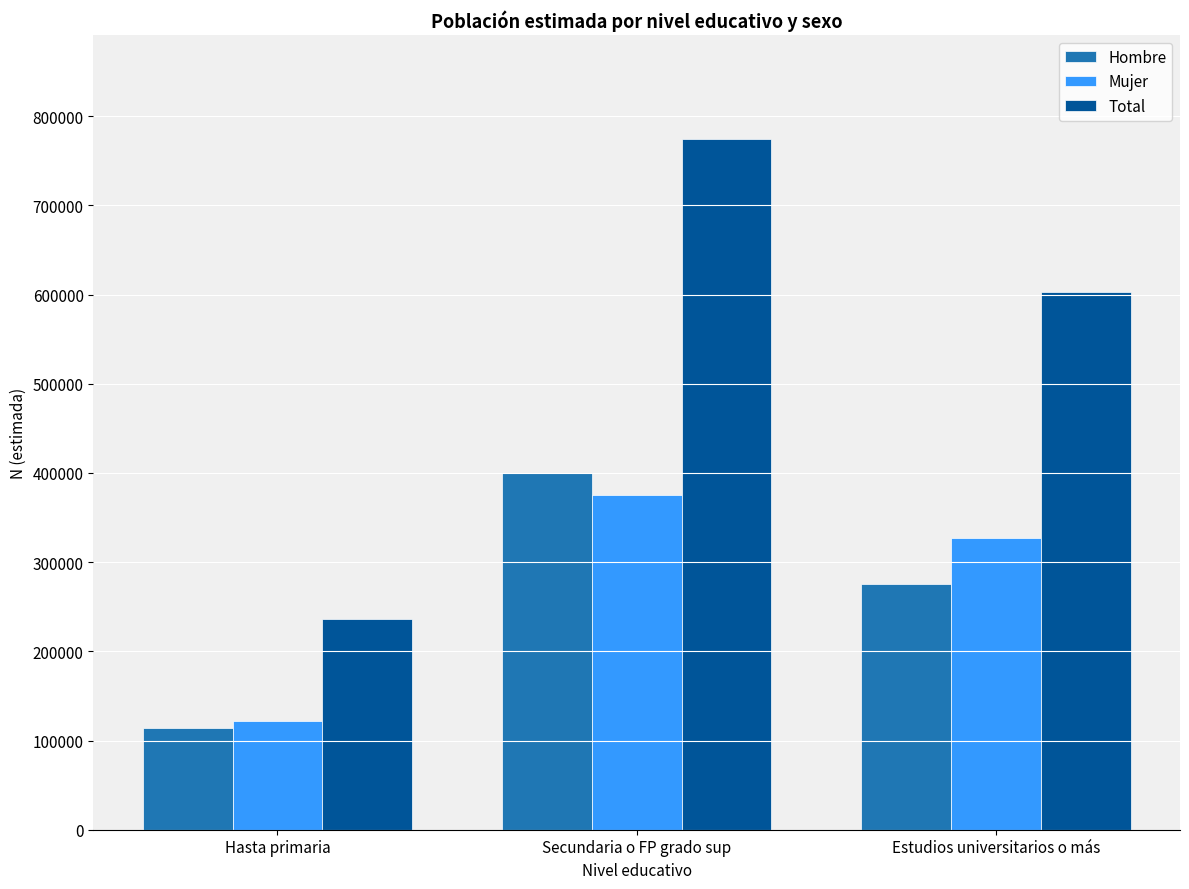

What are all the series names shown in the legend?

Hombre, Mujer, Total